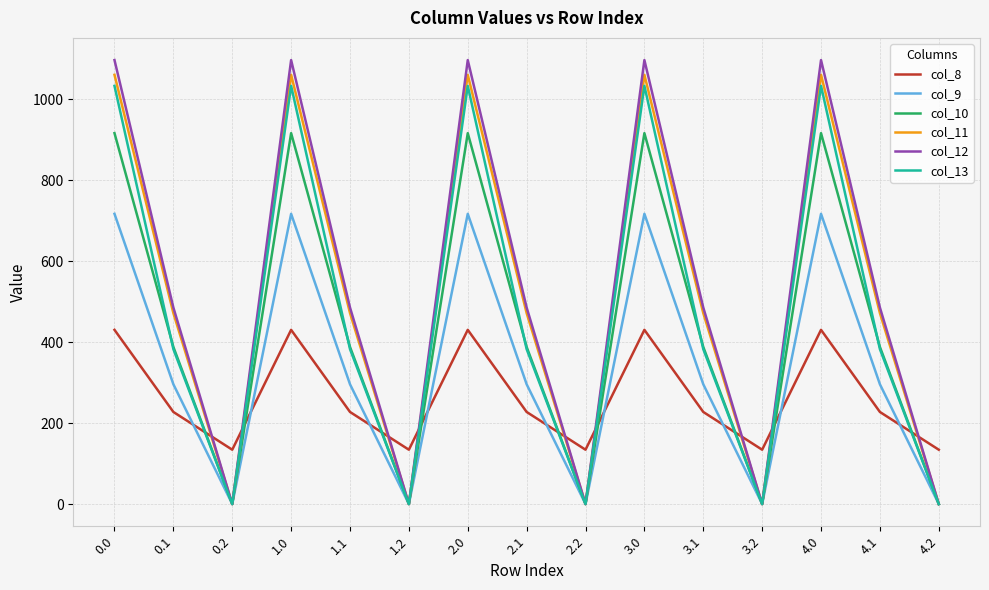

What are all the series names shown in the legend?

col_8, col_9, col_10, col_11, col_12, col_13